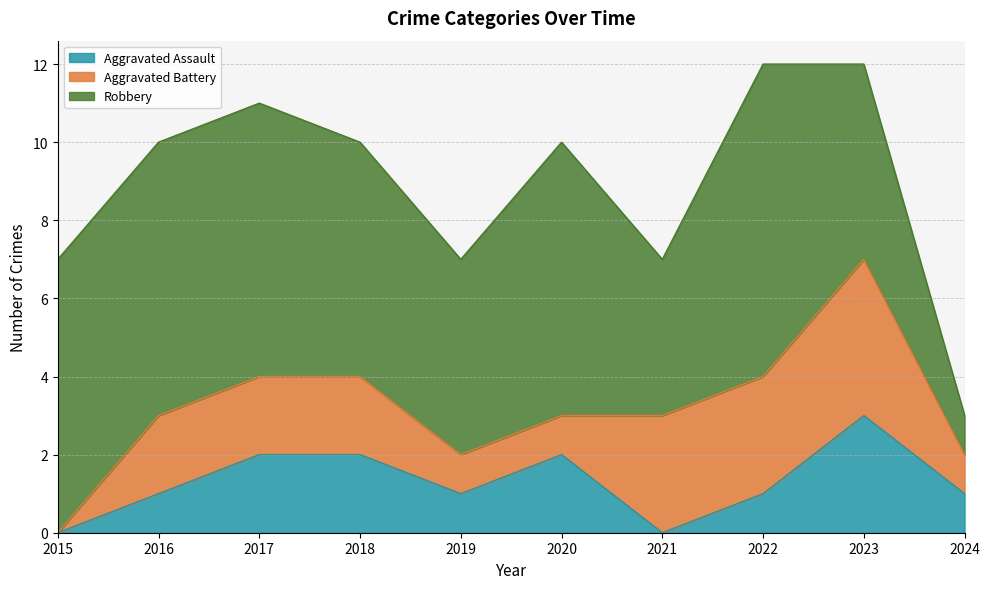

How many distinct data groups are displayed?

3